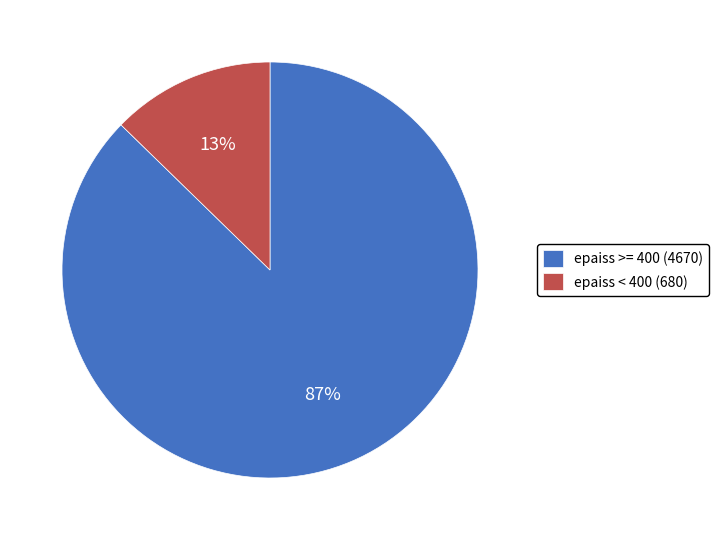

Do epaiss < 400 (680) and epaiss >= 400 (4670) together represent more than half of the pie?

Yes